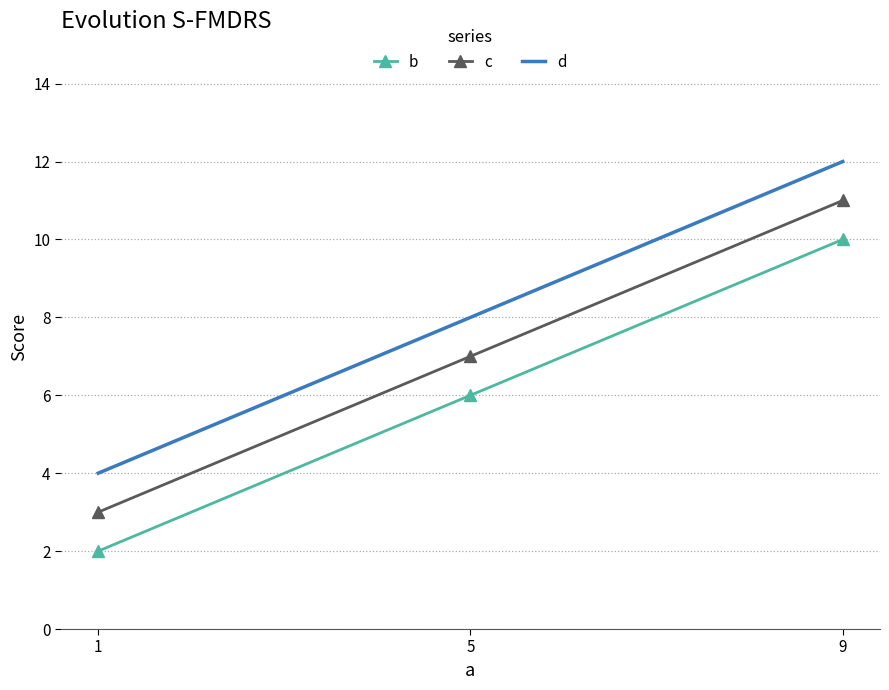

The value of c at 1 is 1. True or false?

False